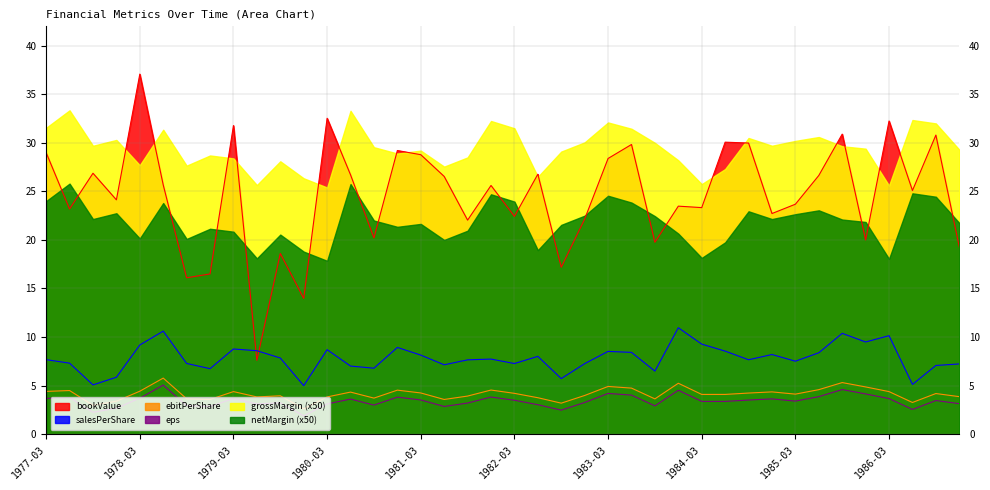

What is the difference between the second highest and minimum values in the ebitPerShare series?

2.7